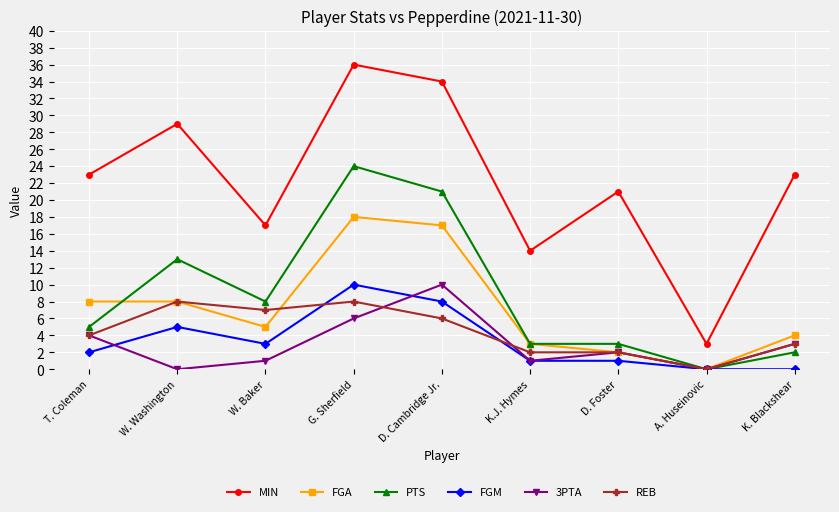

Which series has the largest range (max minus min)?

MIN